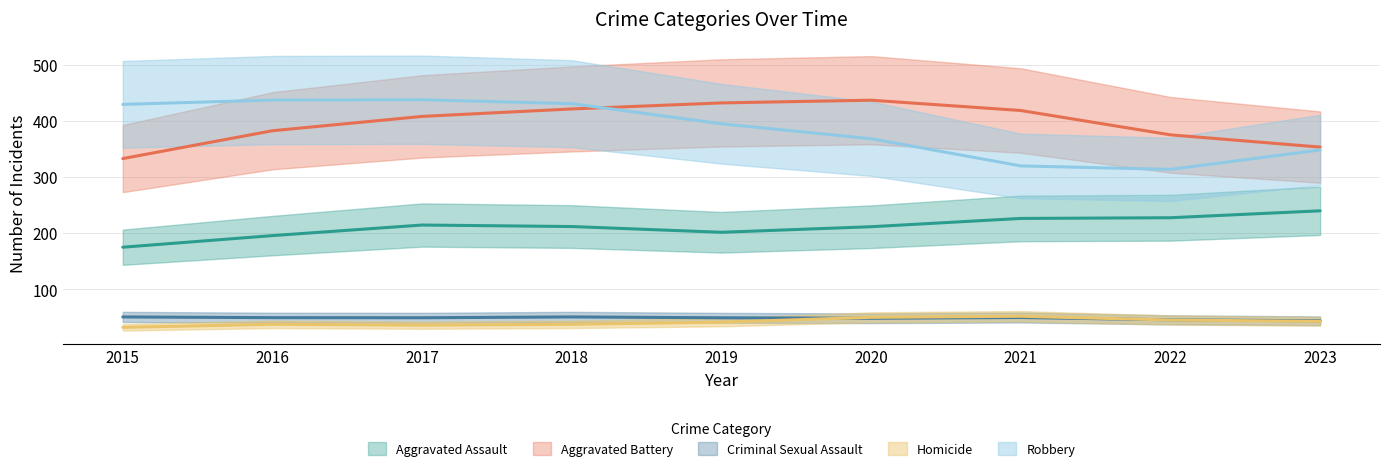

At how many categories does at least one series exceed 283?

9